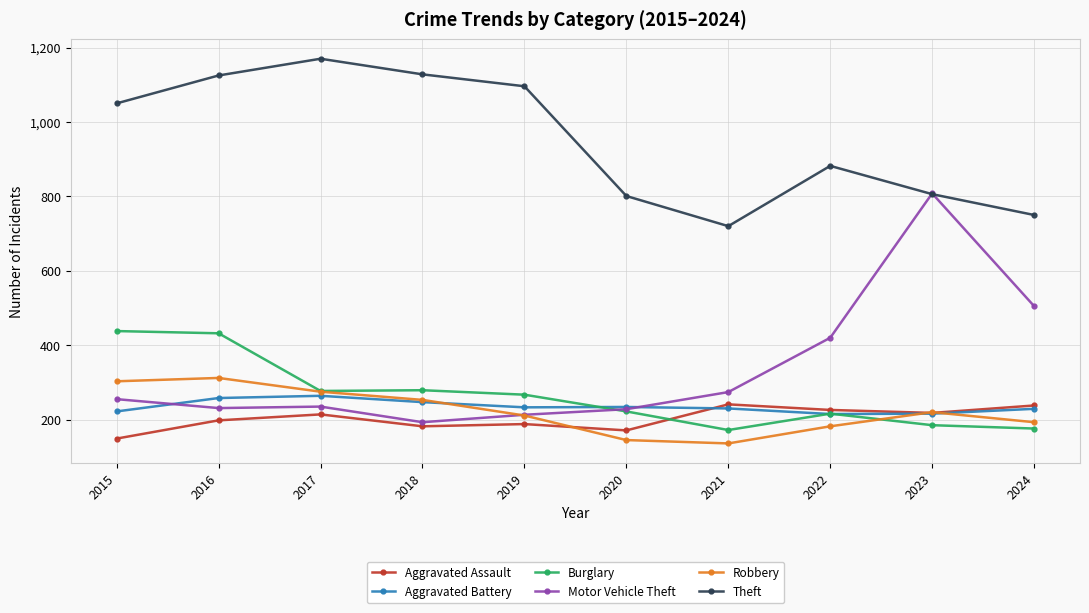

How many series are shown in this chart?

6